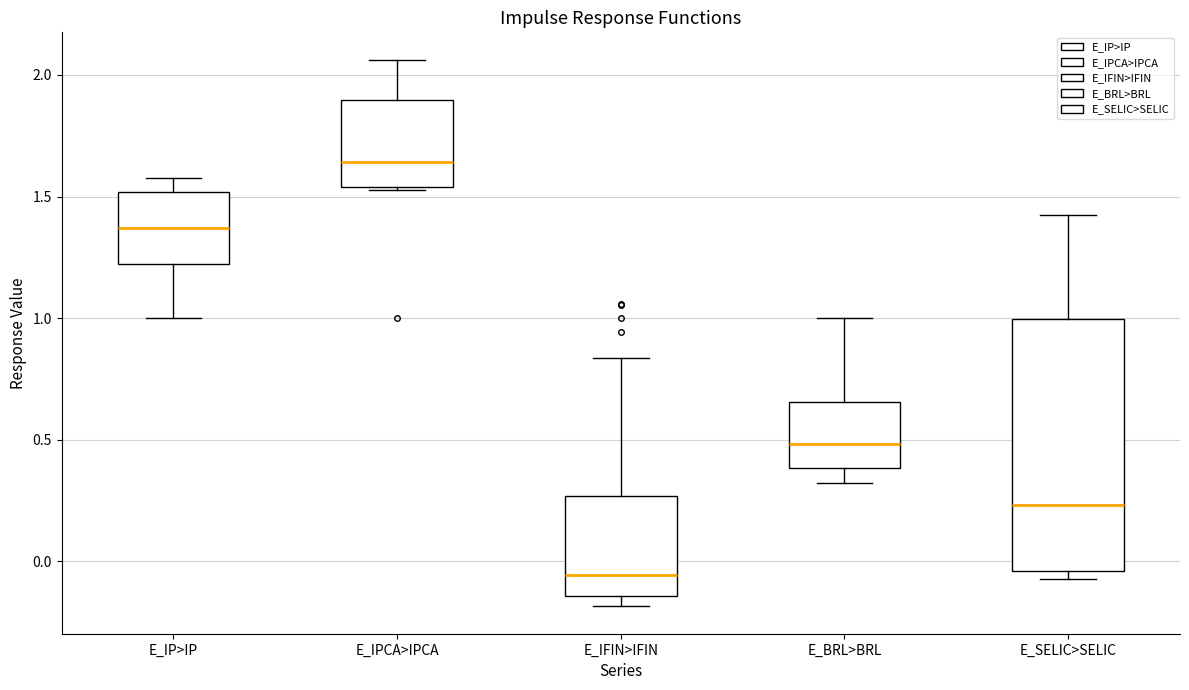

Reading left to right, transcribe this box plot: for each box, give where its median line is, the range the box spans, and where its two whiskers end, as read against the y-axis. The values are not printed on the chart, so give them approximately, as read against the axis.

Ε_IP>IP: median 1.35, box 1.20 to 1.50, whiskers 1.00 to 1.60
Ε_IPCA>IPCA: median 1.65, box 1.55 to 1.90, whiskers 1.55 to 2.05
Ε_IFIN>IFIN: median -0.05, box -0.15 to 0.25, whiskers -0.20 to 0.85
Ε_BRL>BRL: median 0.50, box 0.40 to 0.65, whiskers 0.30 to 1.00
Ε_SELIC>SELIC: median 0.25, box -0.05 to 1.00, whiskers -0.05 (just below the box's lower edge) to 1.40